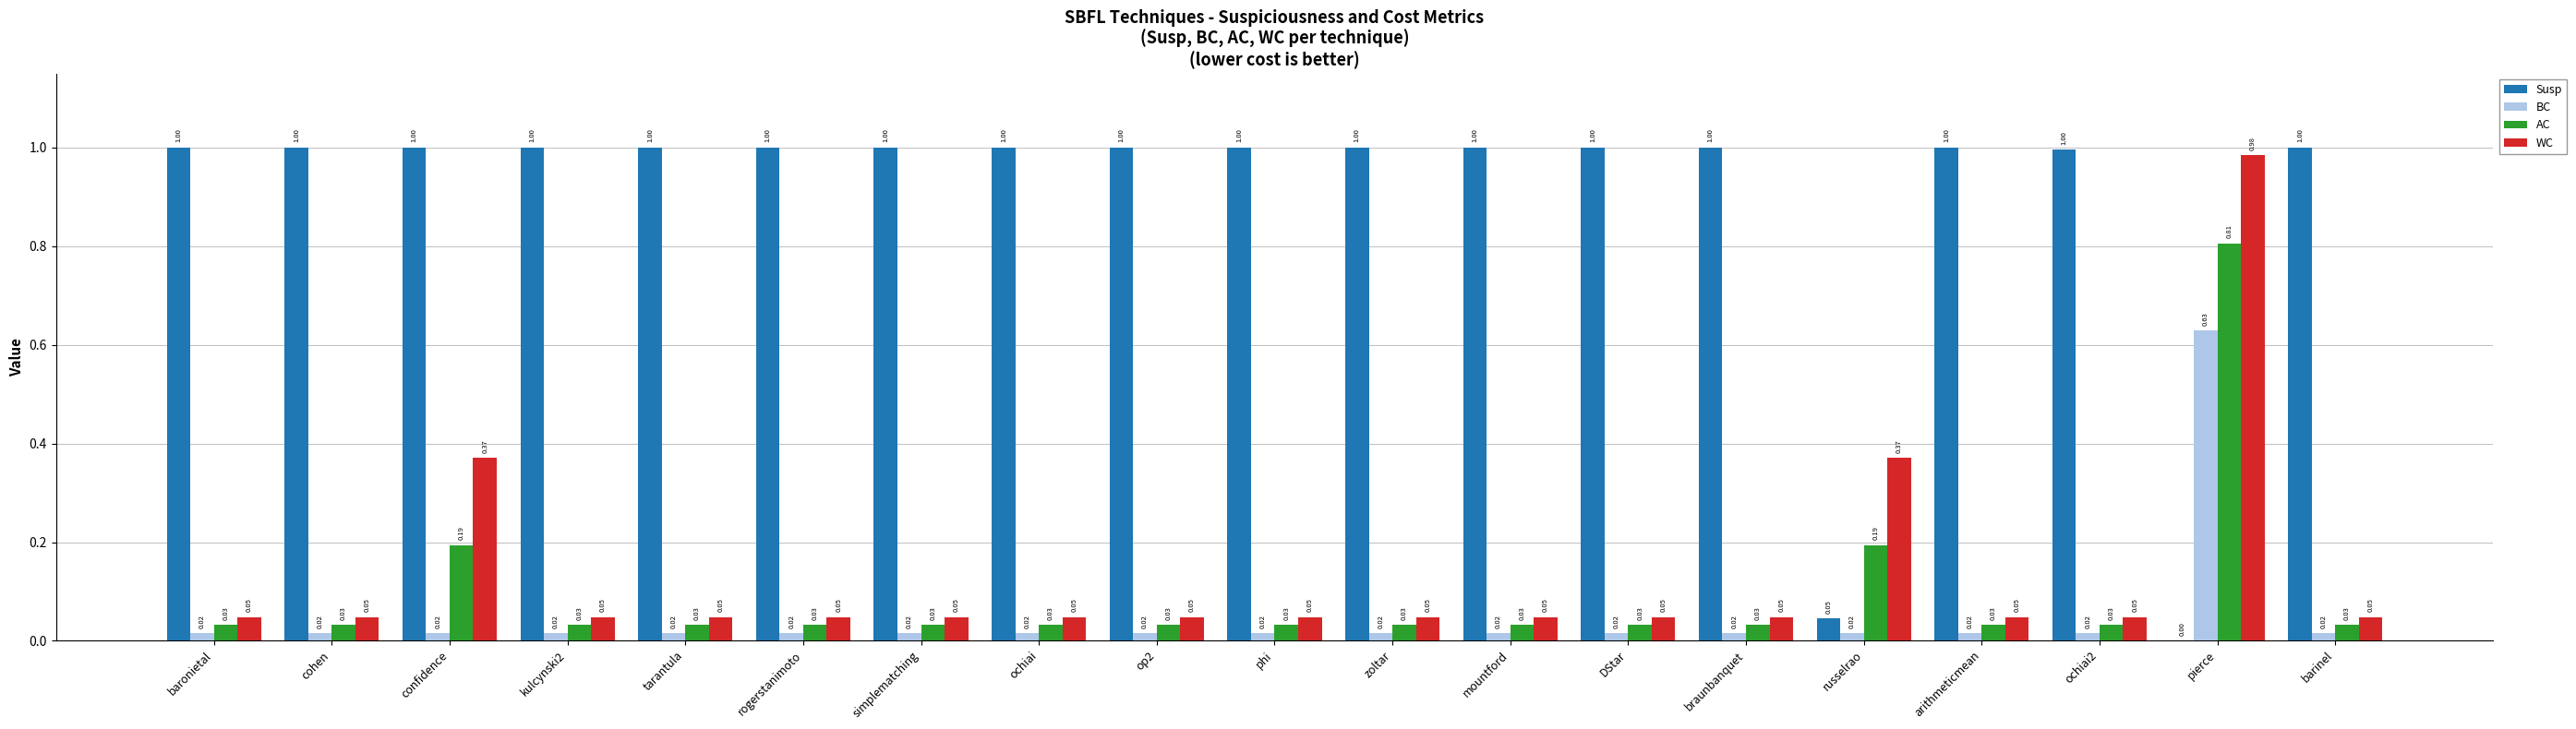

What are all the series names shown in the legend?

Susp, BC, AC, WC